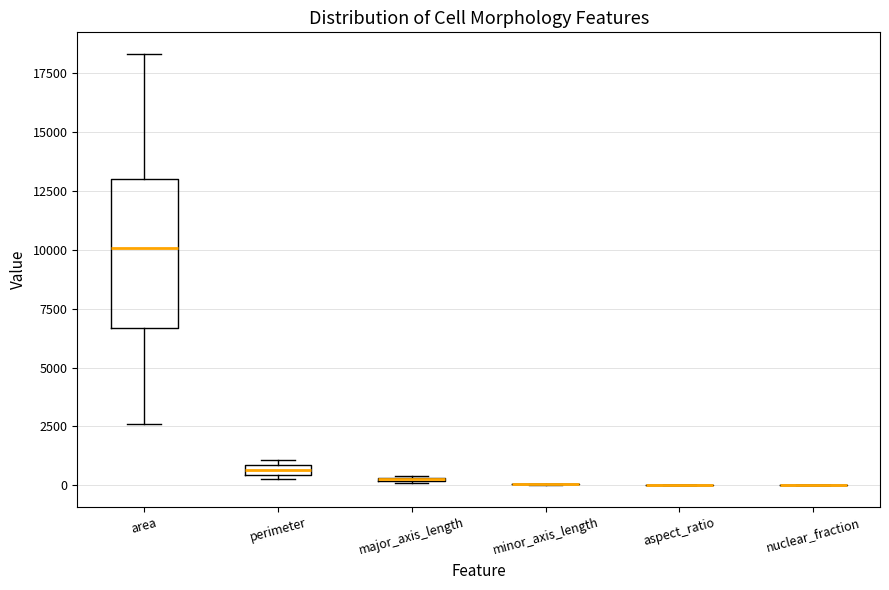

Comparing the boxes themselves (not the whiskers), which one is the tallest?

area